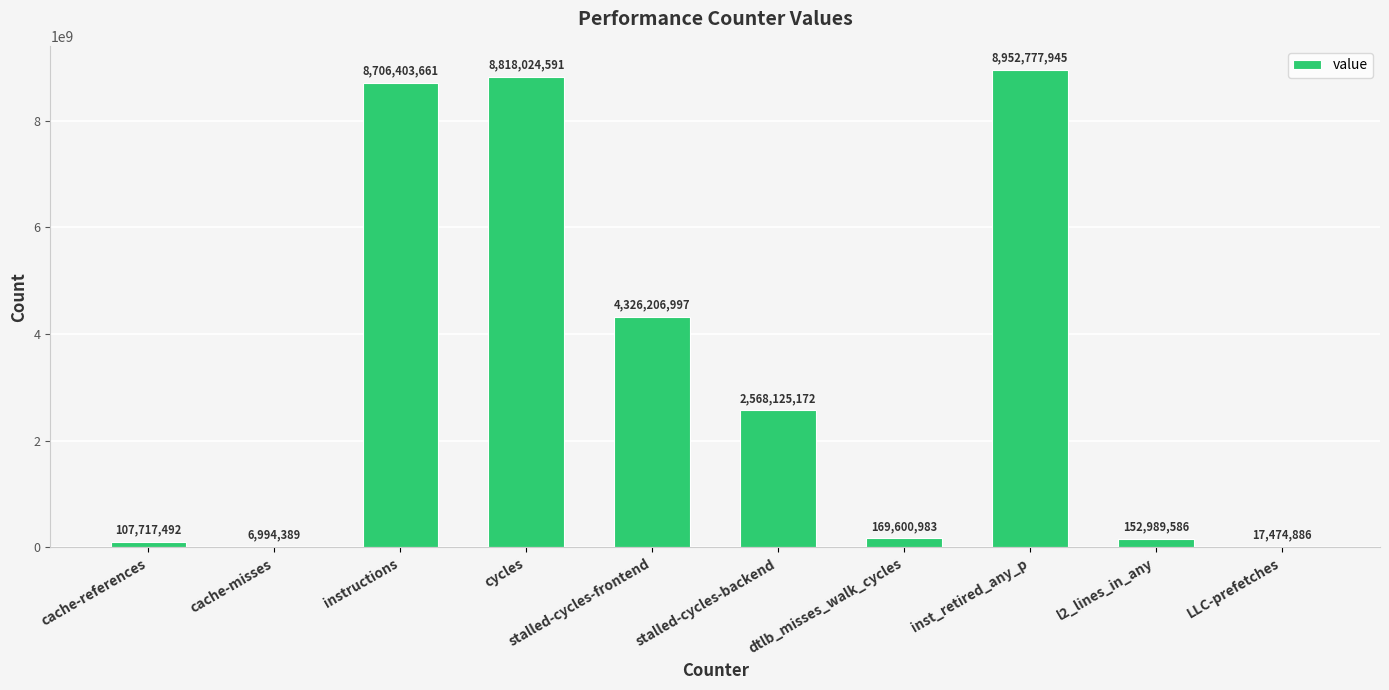

Are the bars horizontal?

No